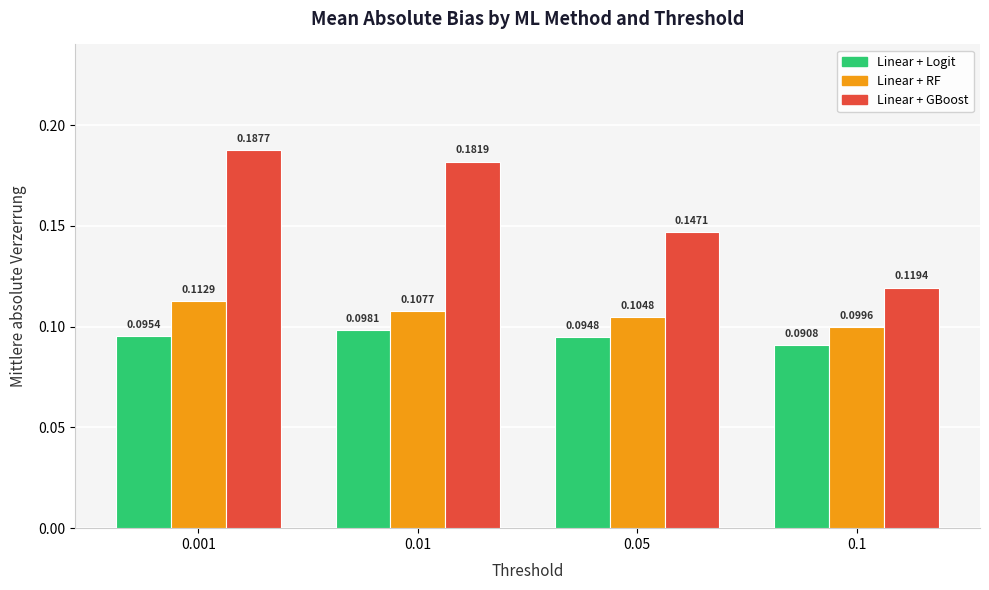

Rank the categories by Linear + GBoost value from lowest to highest.

0.1, 0.05, 0.01, 0.001